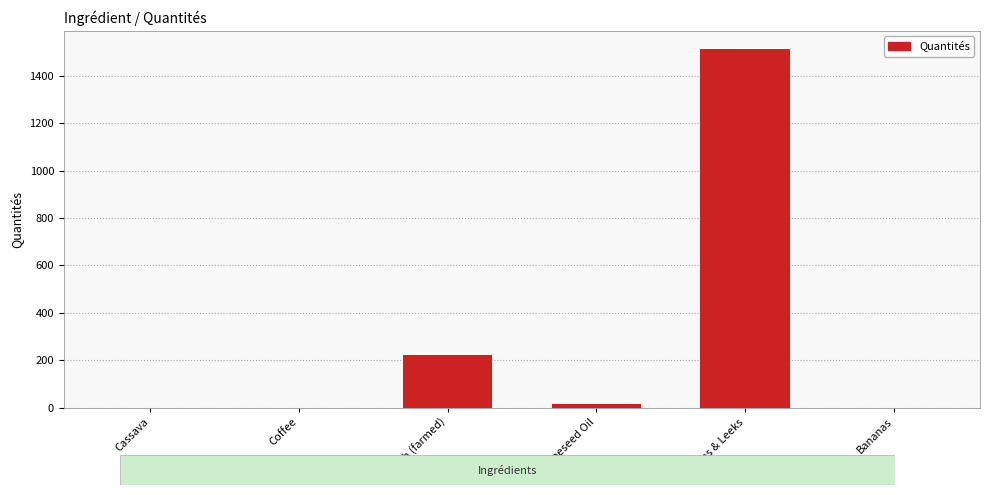

Which has a higher value, Bananas or Rapeseed Oil?

Rapeseed Oil